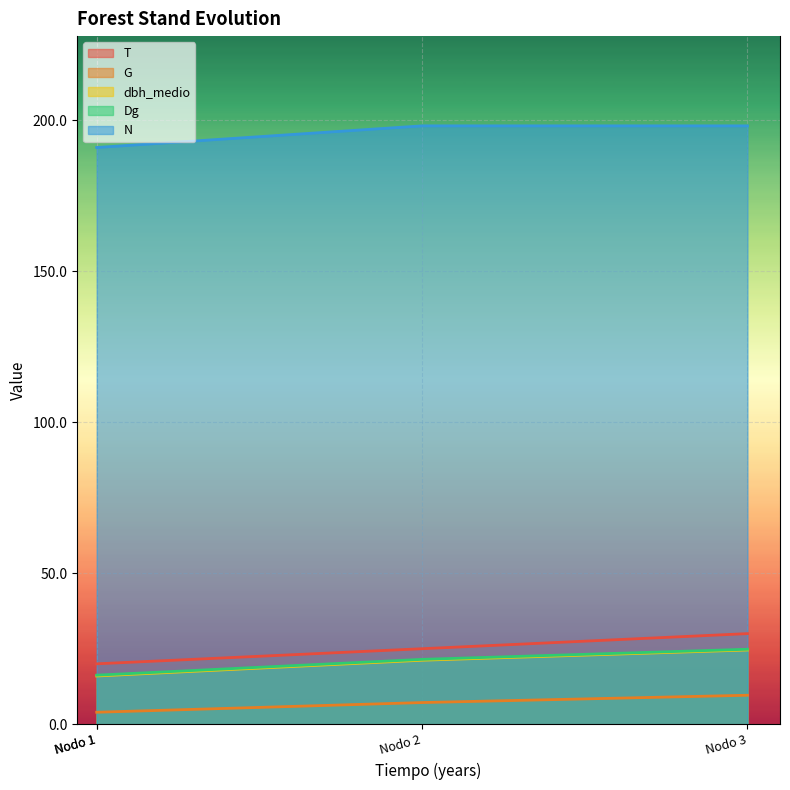

At Nodo 3, list the series in order from largest to smallest.

N, T, Dg, dbh_medio, G